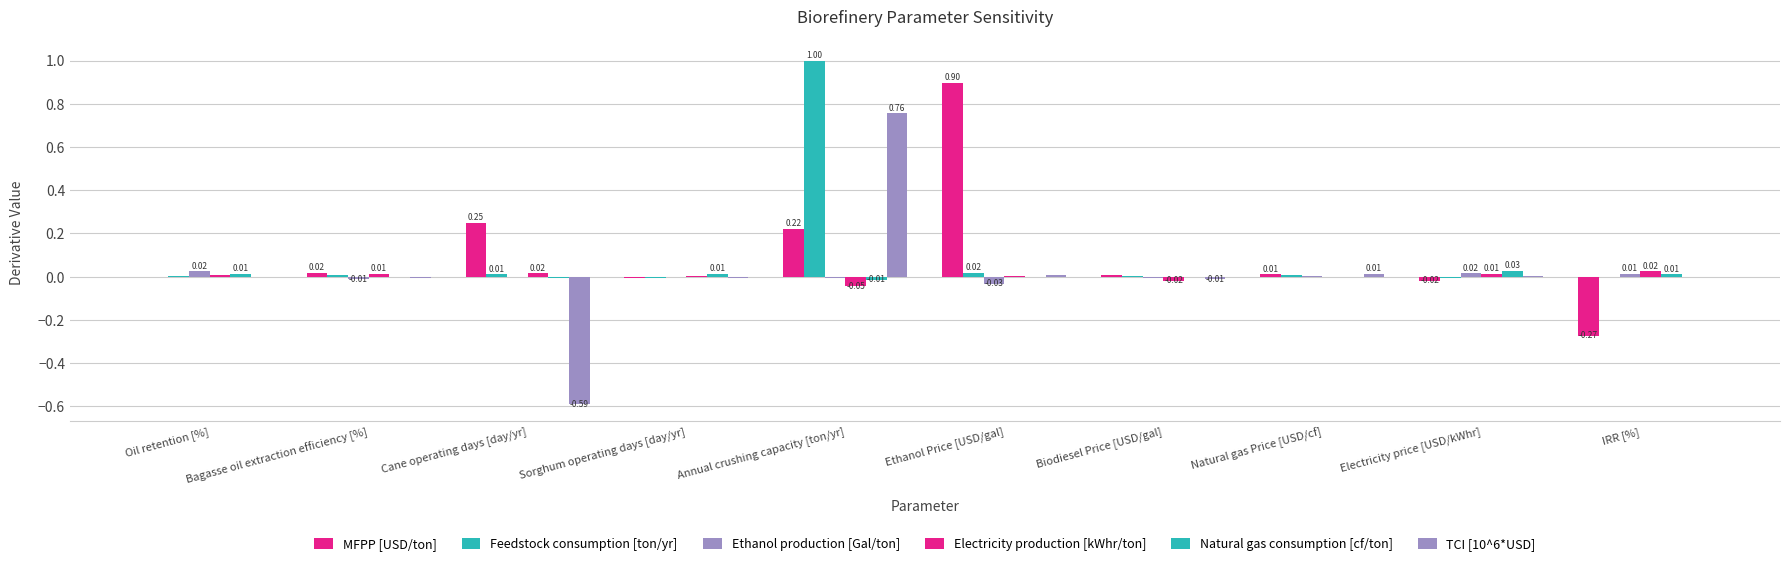

How many groups of bars are there?

10